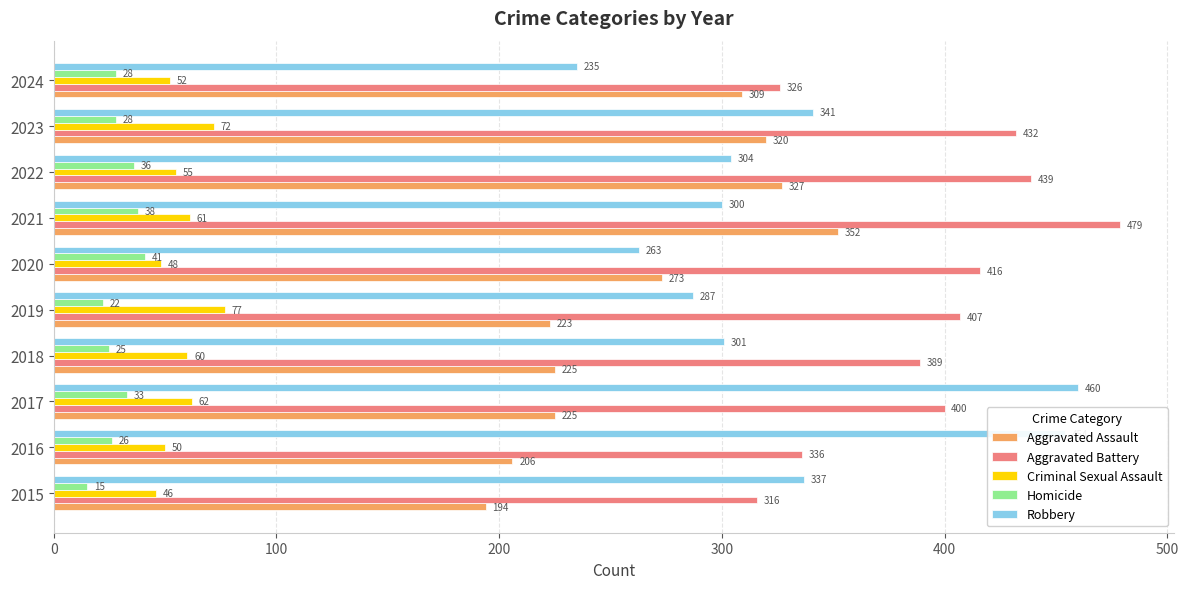

What is the lowest value of the Criminal Sexual Assault series?

46